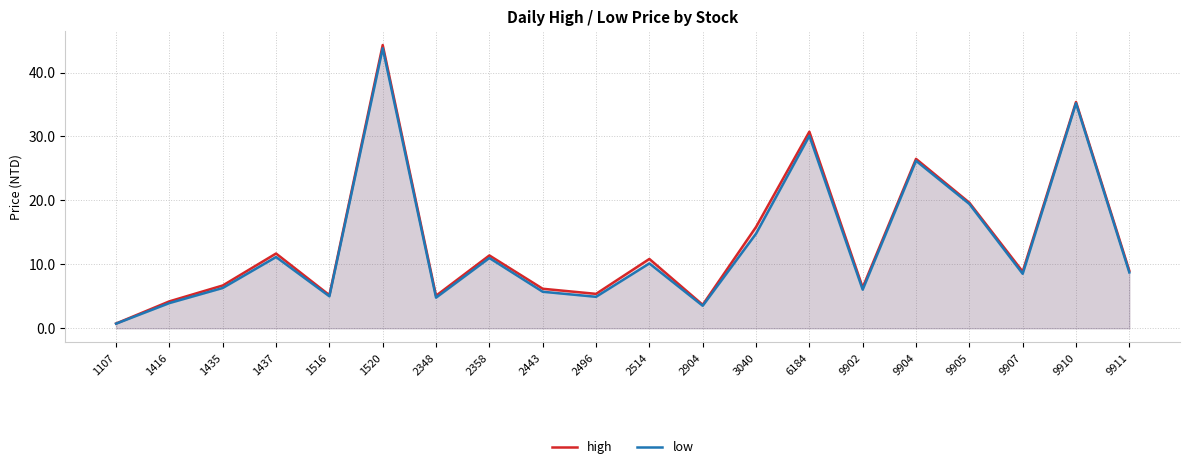

The value of low at 1437 is 3.4. True or false?

False